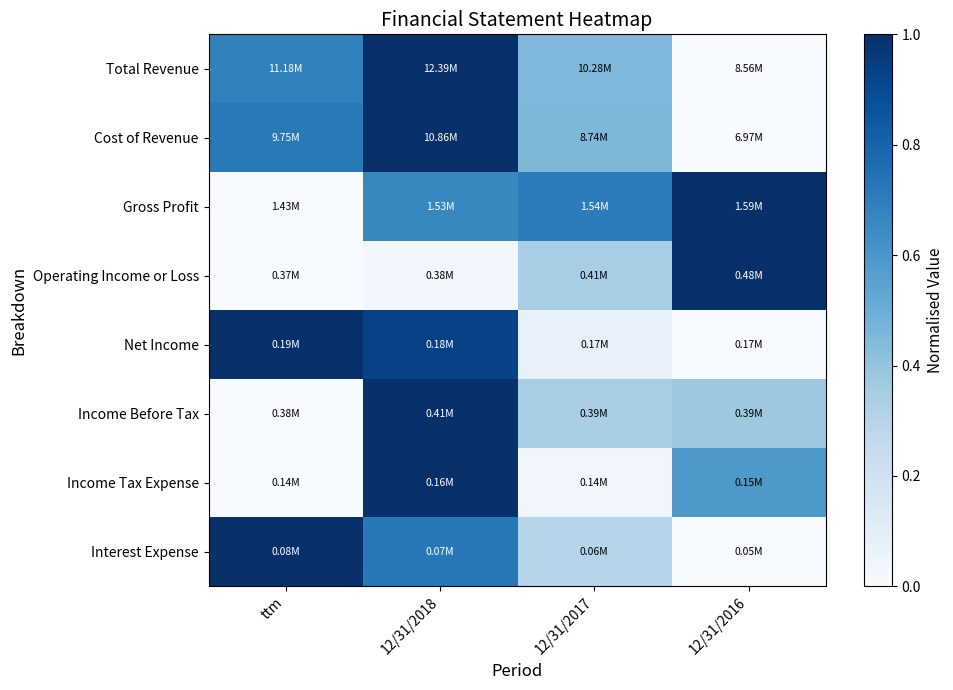

At how many categories does at least one series exceed 0?

4